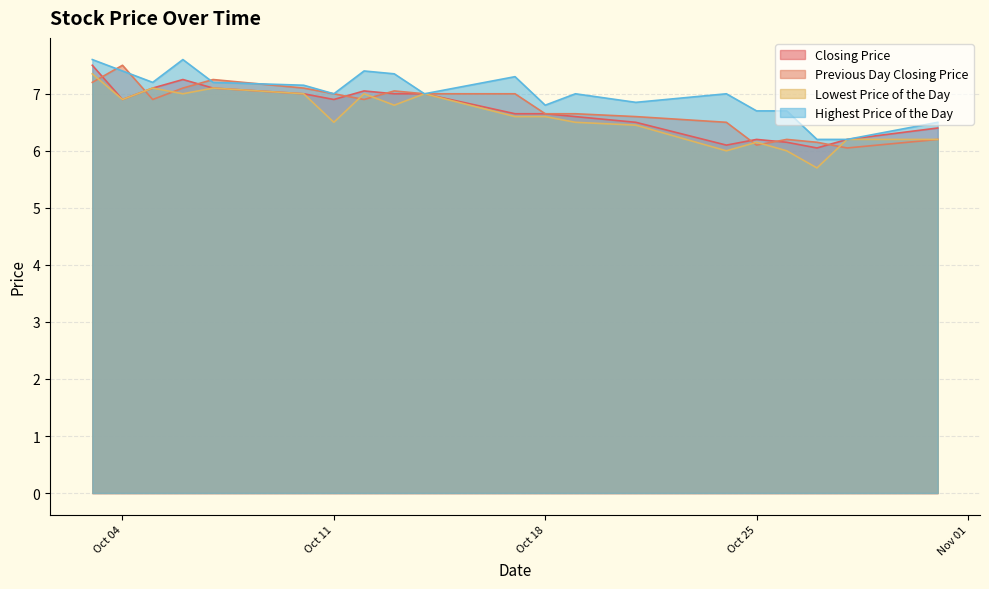

At which label does Highest Price of the Day reach its minimum?

20161027